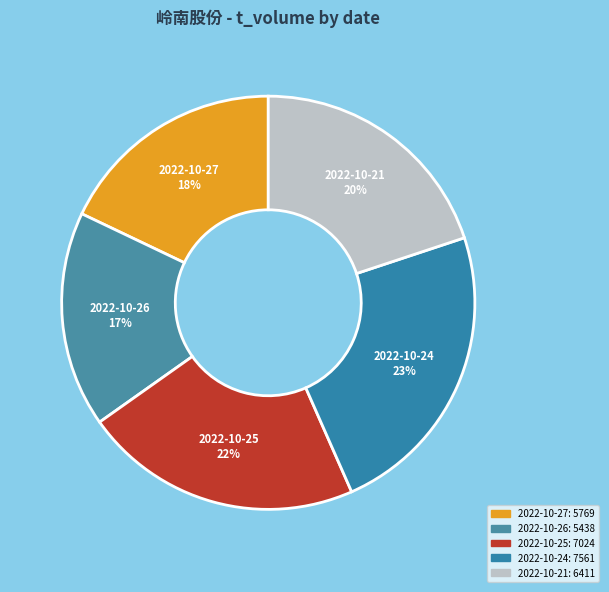

Is it true that 2022-10-25 is 22% of the pie?

True